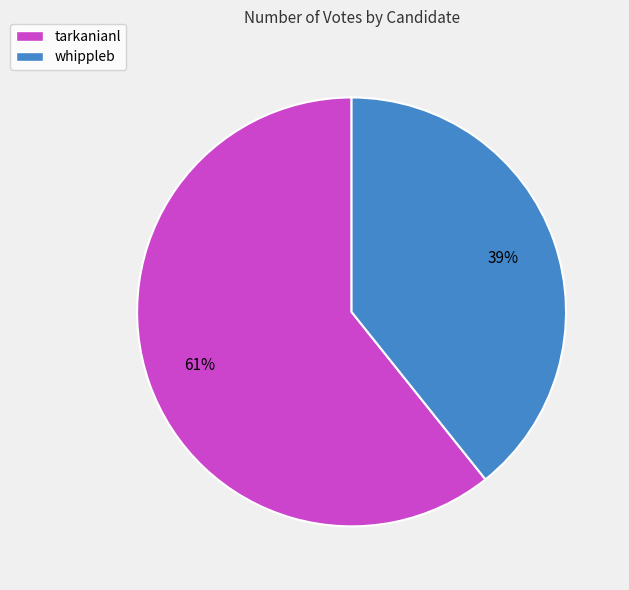

What is the largest slice in the pie chart?

tarkanianl